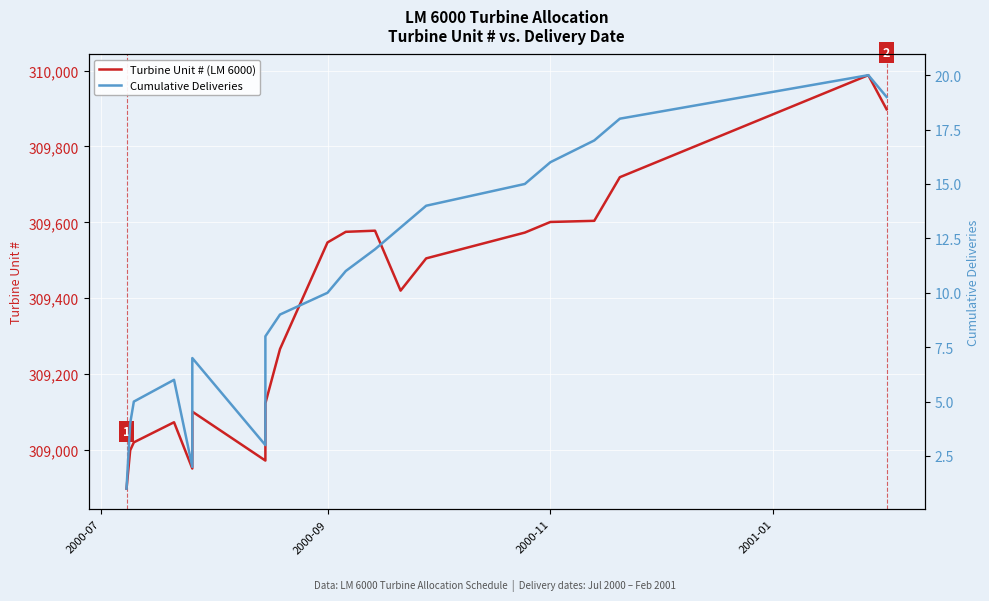

What is the value of the Cumulative Deliveries point at the 17th from the left?

17